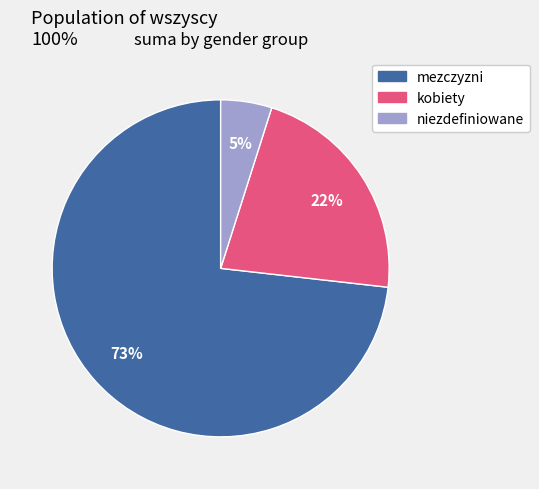

What is the majority slice?

mezczyzni